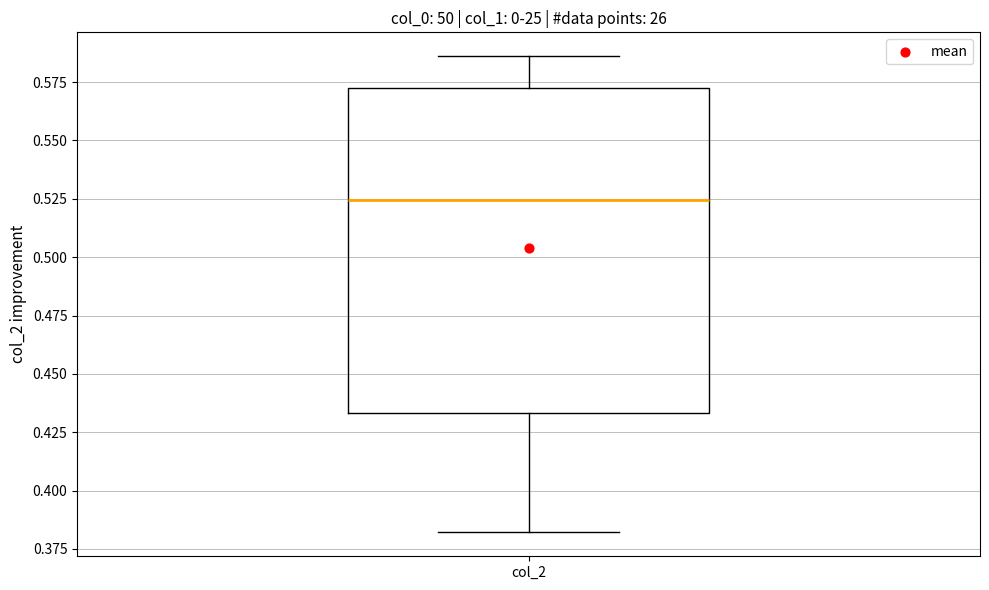

Transcribe this box plot: give where the median line is, the range the box spans, and where the two whiskers end, as read against the y-axis. The values are not printed on the chart, so give them approximately, as read against the axis.

median 0.525, box 0.435 to 0.570, whiskers 0.380 to 0.585